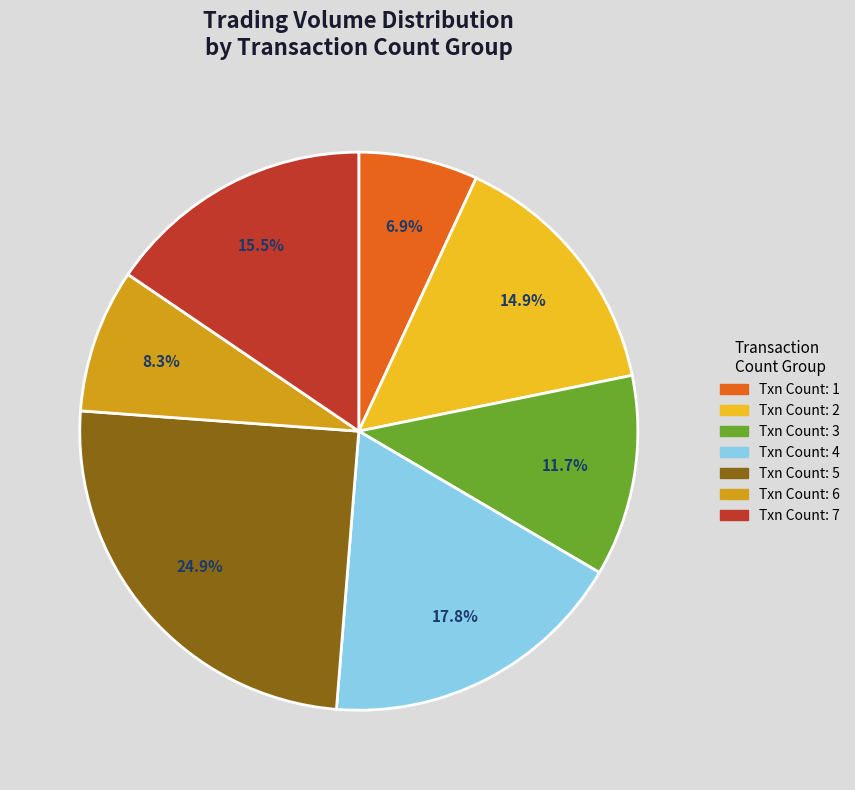

Is there any slice that represents more than half of the pie?

No